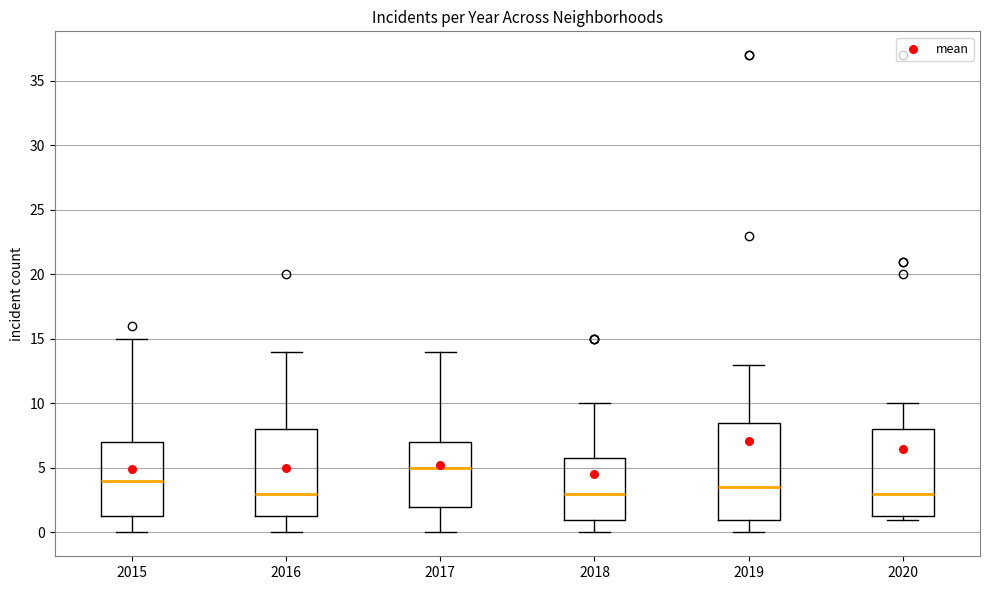

Reading left to right, read every box against the y-axis: the position of its median line, the range the box covers, and the ends of its whiskers. The values are not printed on the chart, so give them approximately, as read against the axis.

2015: median 4.0, box 1.5 to 7.0, whiskers 0.0 to 15.0
2016: median 3.0, box 1.5 to 8.0, whiskers 0.0 to 14.0
2017: median 5.0, box 2.0 to 7.0, whiskers 0.0 to 14.0
2018: median 3.0, box 1.0 to 6.0, whiskers 0.0 to 10.0
2019: median 3.5, box 1.0 to 8.5, whiskers 0.0 to 13.0
2020: median 3.0, box 1.5 to 8.0, whiskers 1.0 to 10.0